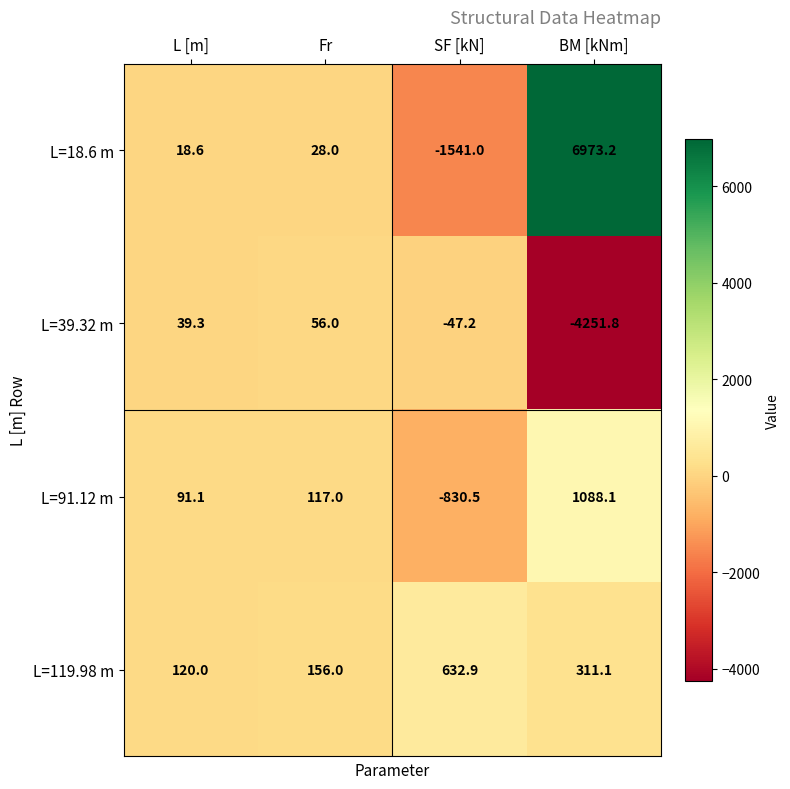

What is the spread (max minus min) of values at L [m]?

101.4